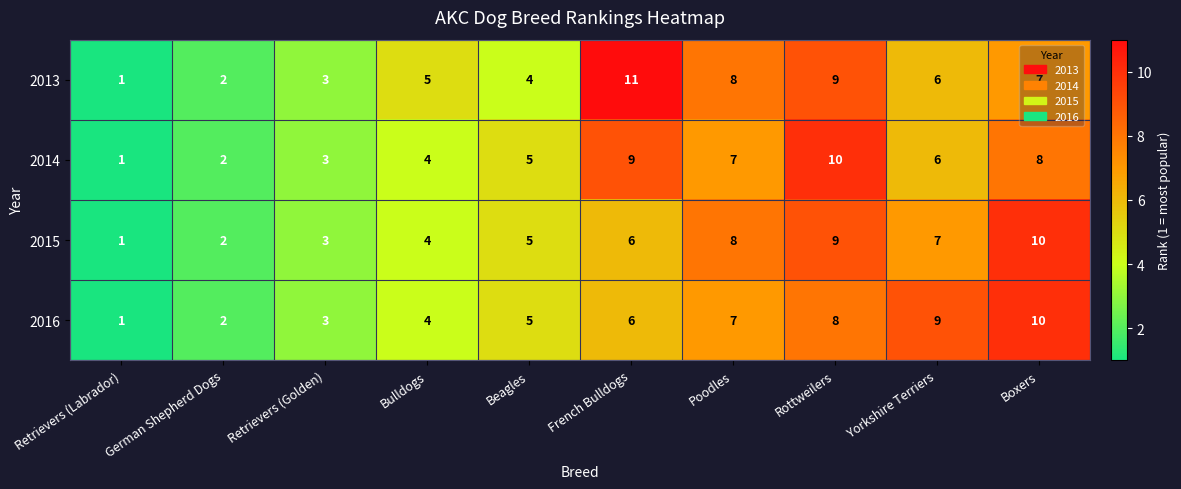

Which label corresponds to the smallest value in the chart?

Retrievers (Labrador)